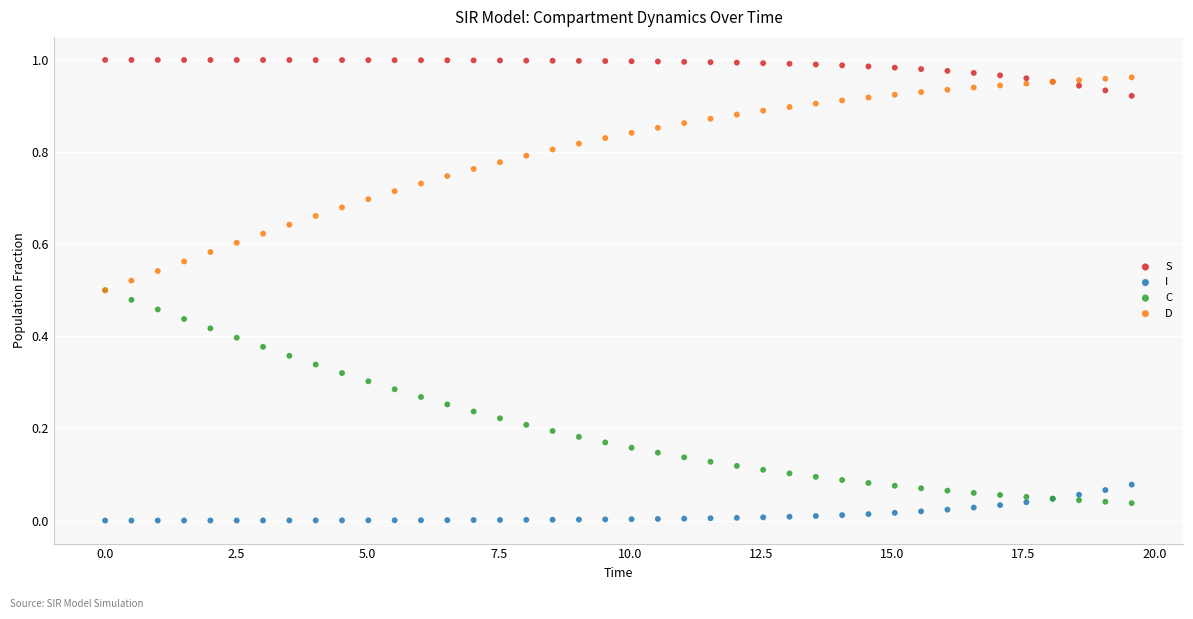

What are all the series names shown in the legend?

S, I, C, D